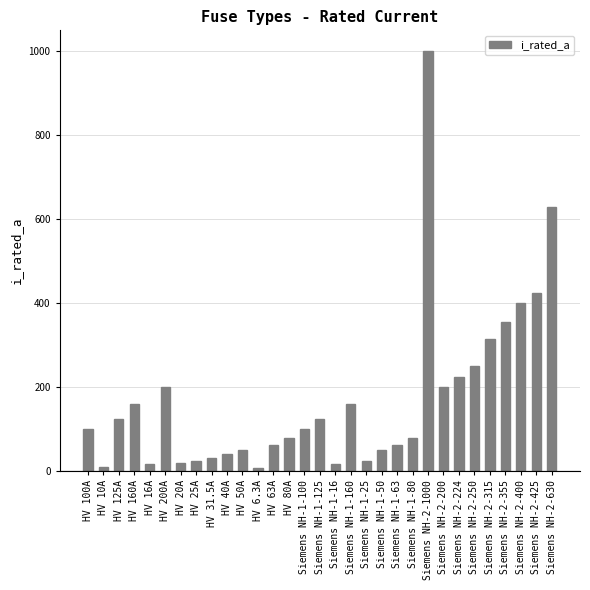

Which label corresponds to the largest value in the chart?

Siemens NH-2-1000